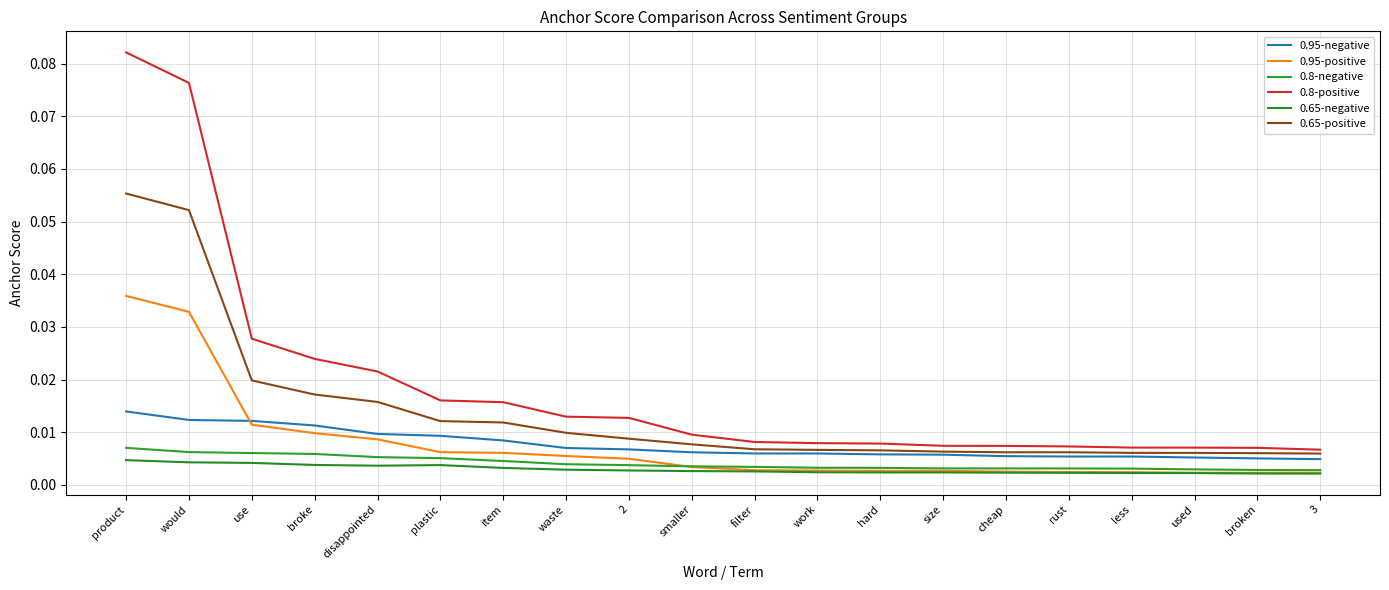

Rank the series by their maximum value, from lowest to highest.

0.65-negative, 0.8-negative, 0.95-negative, 0.95-positive, 0.65-positive, 0.8-positive